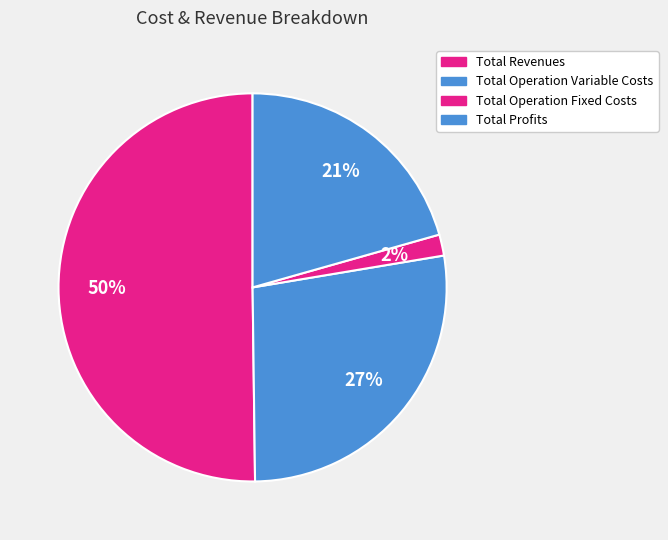

Count the number of slices in the pie.

4